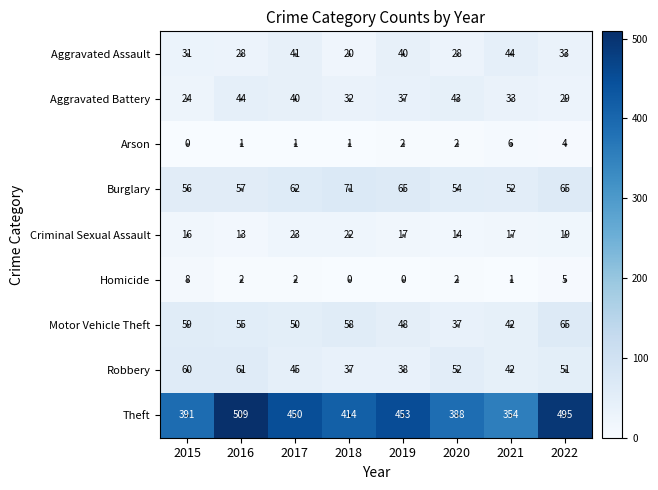

What is the difference between the maximum and minimum values in the Robbery series?

24